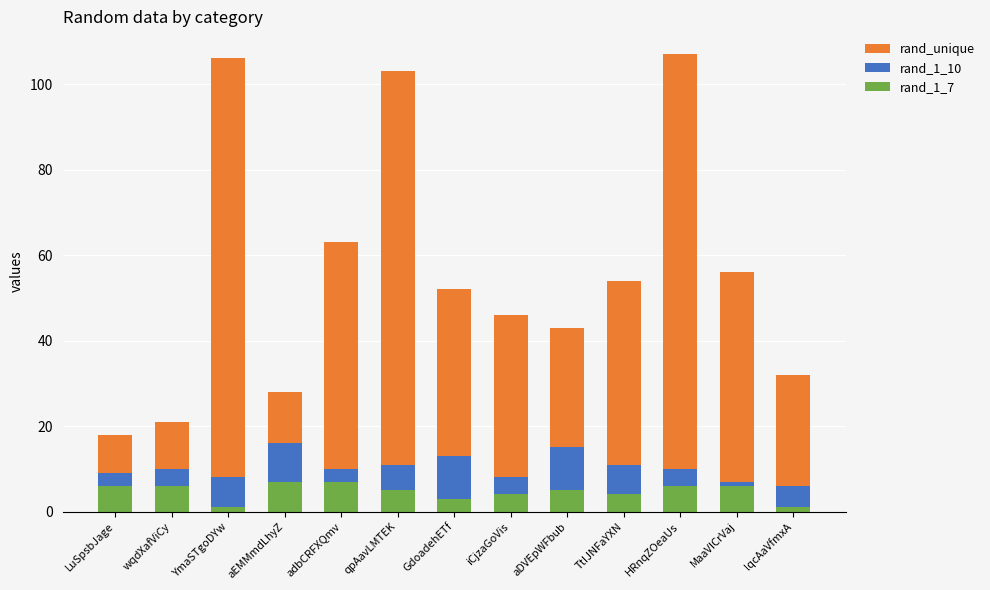

Count the rand_1_7 values in the range 4 to 6.

8